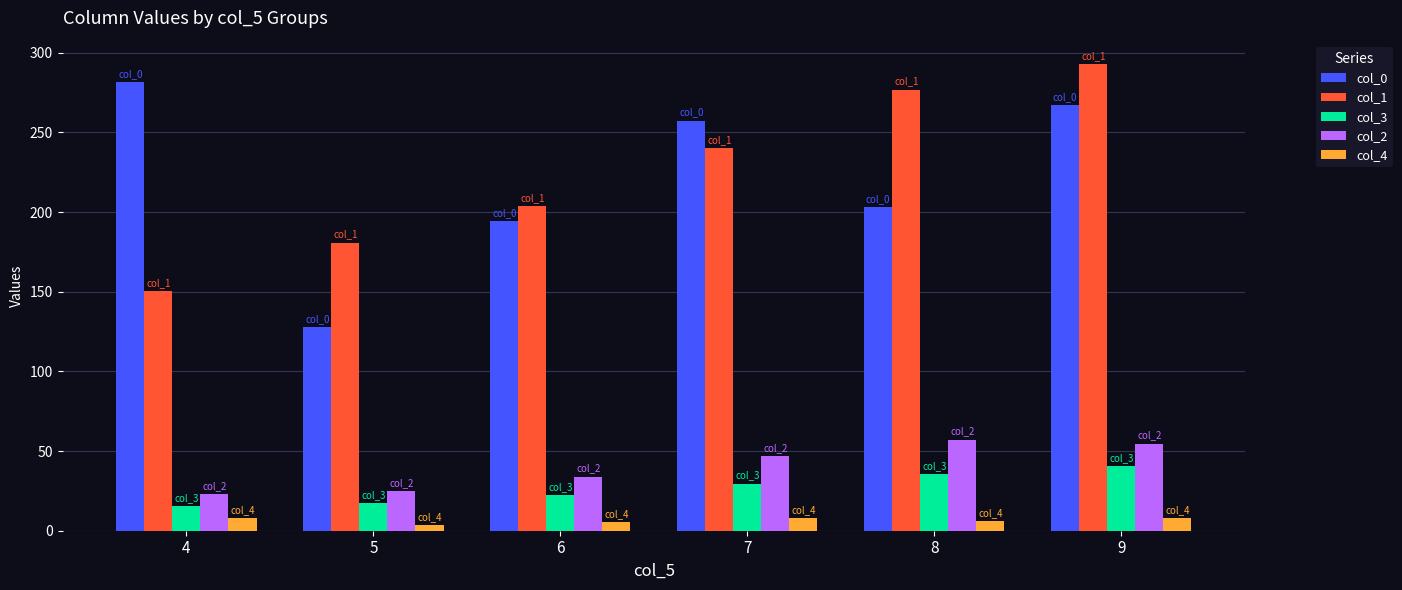

What is the value of the col_0 bar at the 5th from the left?

203.0